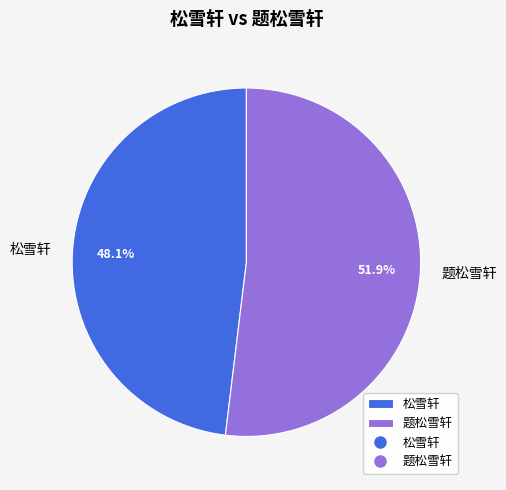

To the nearest percent, what is the difference between the 题松雪轩 and 松雪轩 slice percentages?

4%